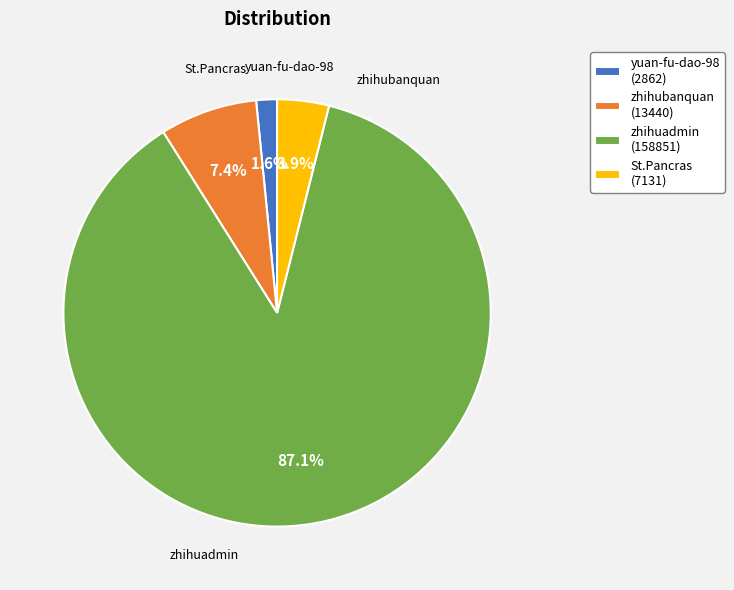

How many slices are in this pie chart?

4